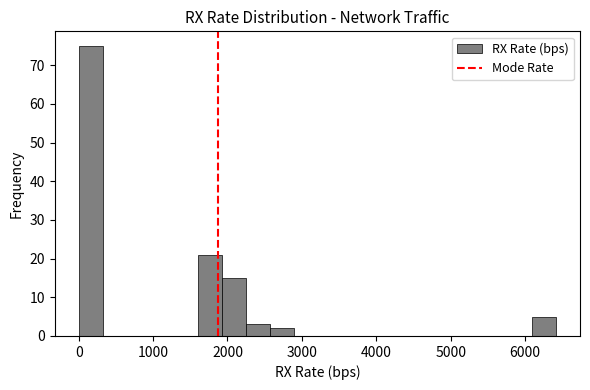

Around what value on the x-axis is the tallest bar? Give the approximate position of its centre, as read against the axis.

200